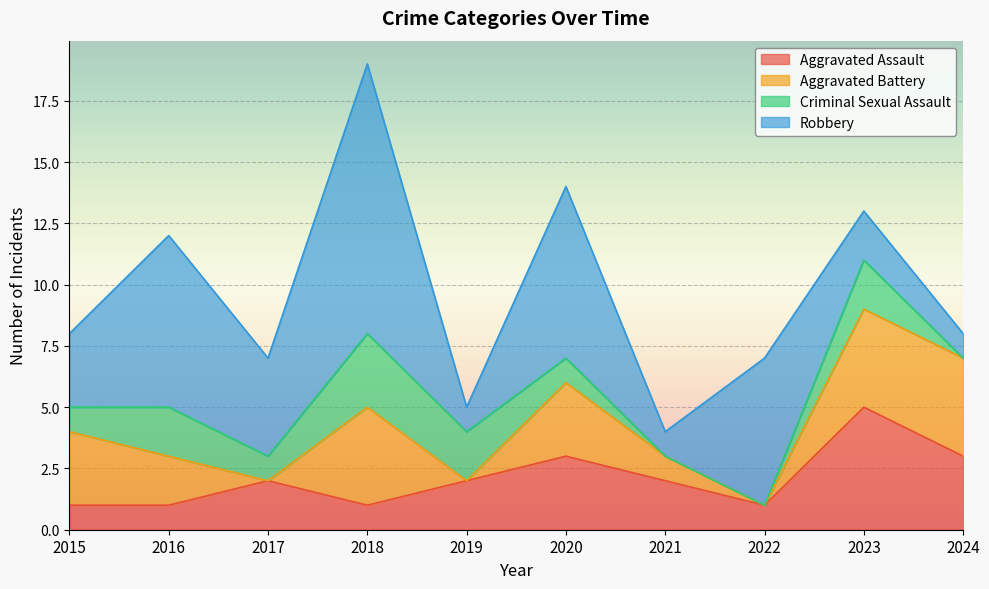

At which category is the sum across all series the highest?

2018